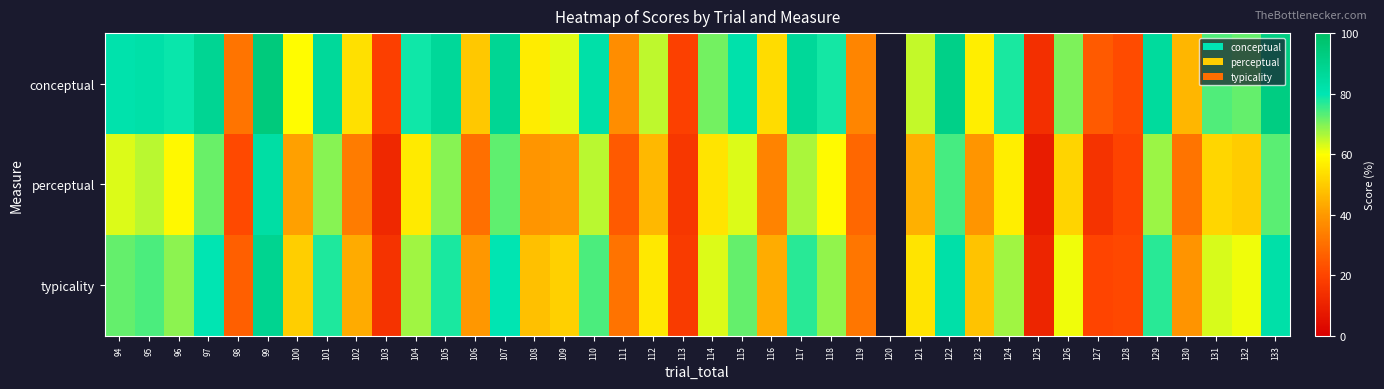

Read the perceptual value at 118.

59.1